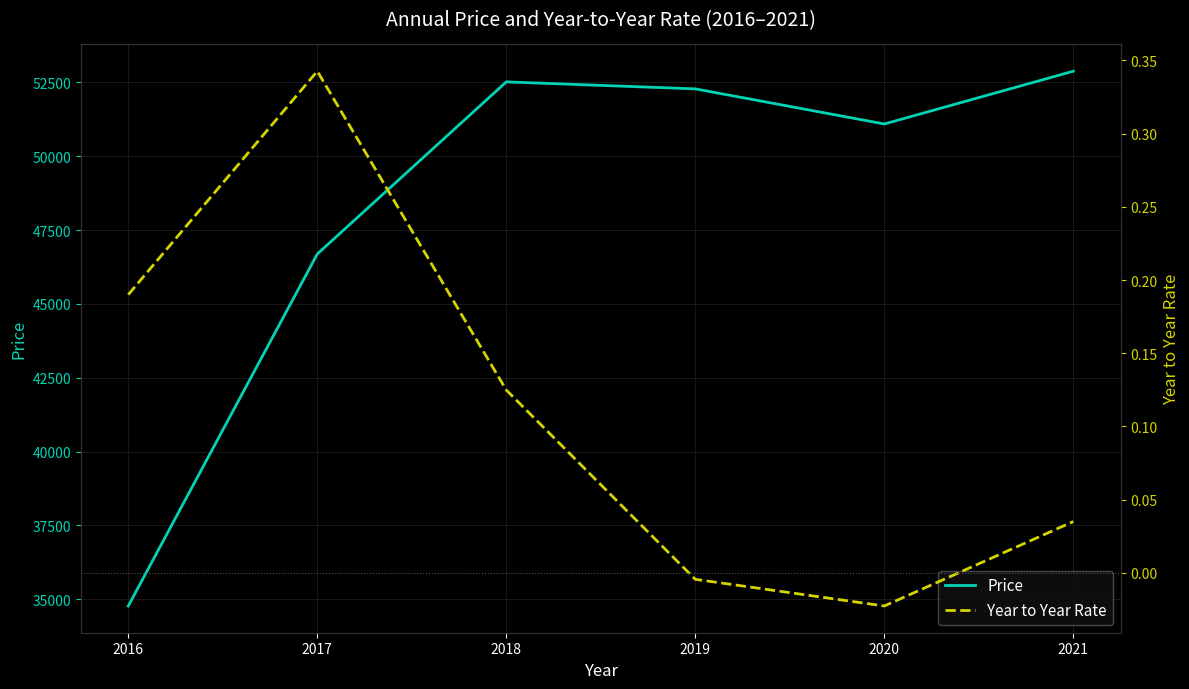

True or false: Price has more than 1 interior local peaks.

False